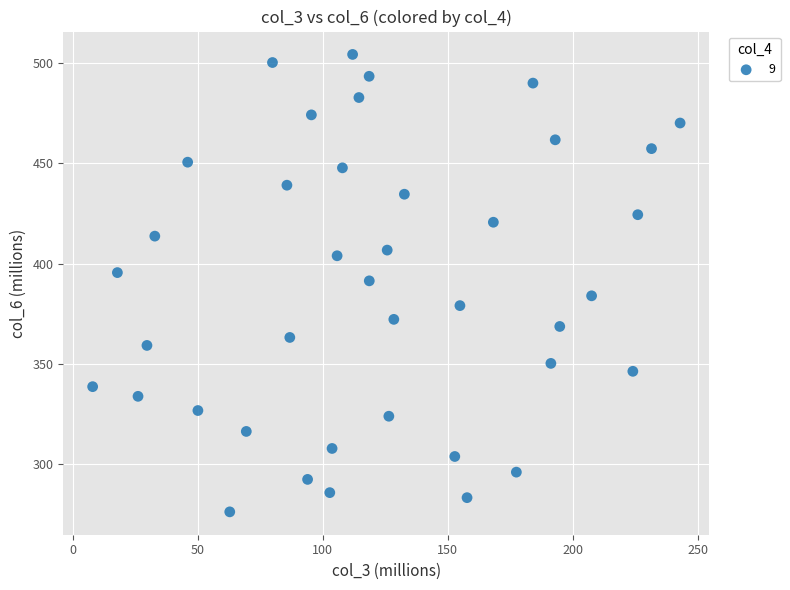

What is the range of Y values (max minus min)?

228.2